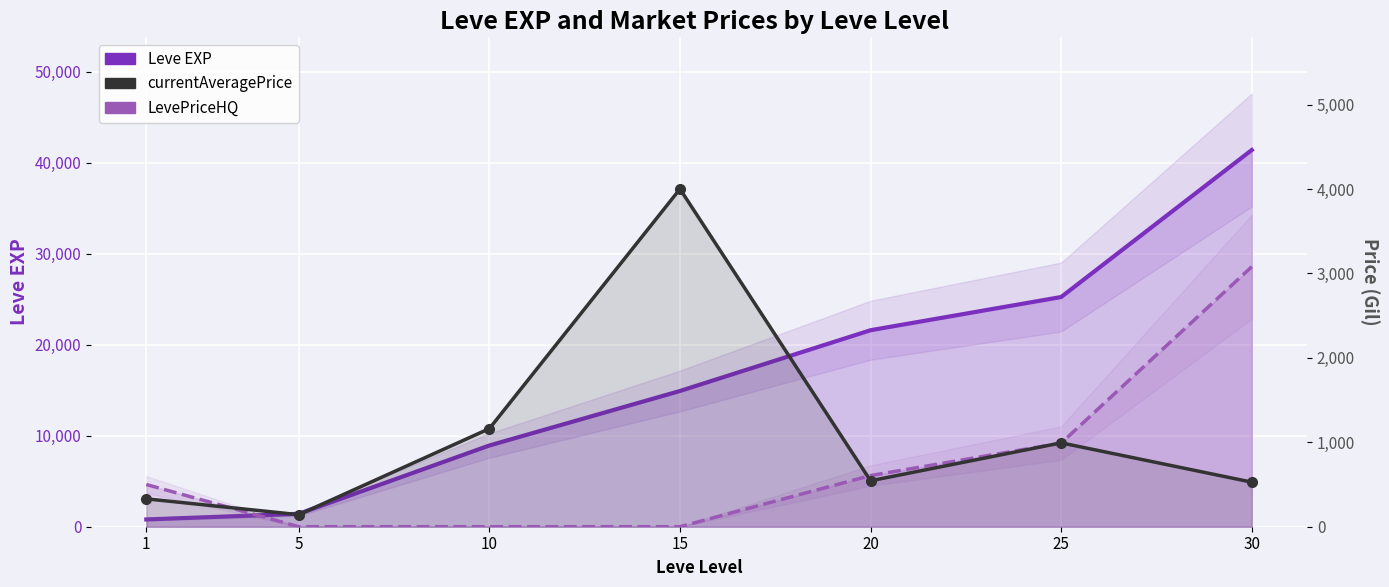

Reading right to left, list all the values displayed in this chart.

Leve EXP: 41410.0	25250.0	21600.0	14920.0	8930.0	1420.0	800.0
currentAveragePrice: 527.8	993.3	544.2	4000.0	1162.0	142.6	330.2
LevePriceHQ: 3079.2	990.2	606.0	0.0	0.0	0.0	500.0